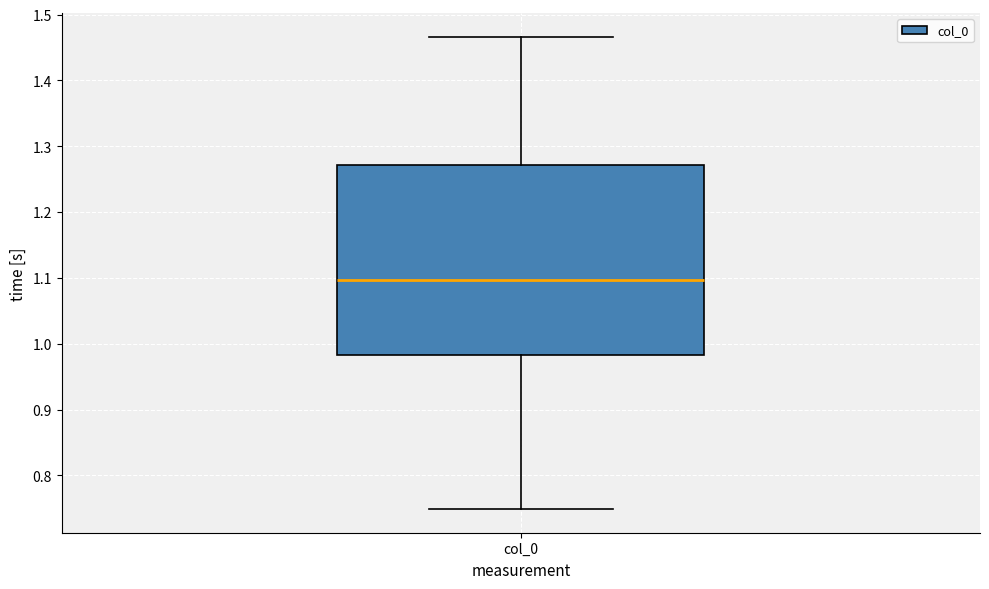

Where is the lower edge of the box for col_0 on the y-axis? The values are not printed on the chart, so give them approximately, as read against the axis.

0.98